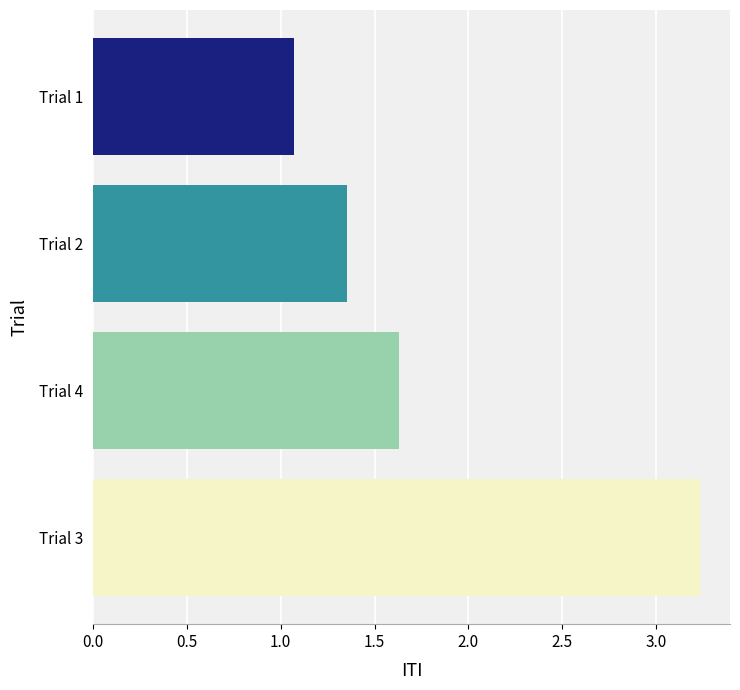

What is the smallest value displayed?

1.1